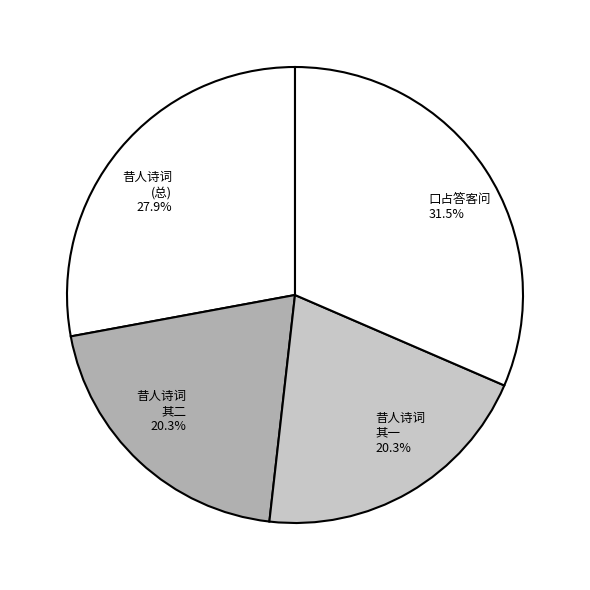

How many segments does this pie chart have?

4